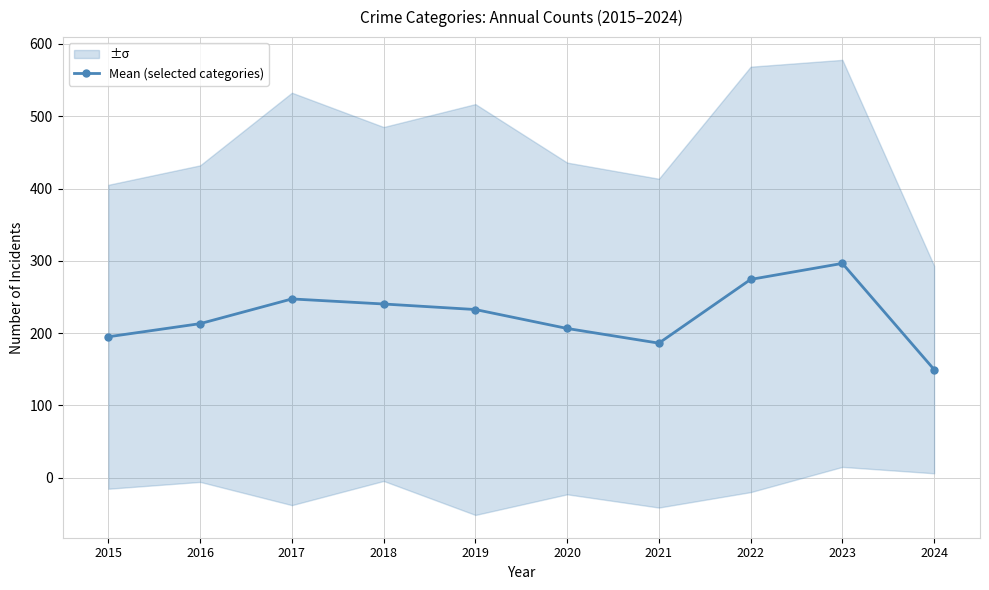

How many points are higher than both their immediate neighbors (excluding endpoints)?

2